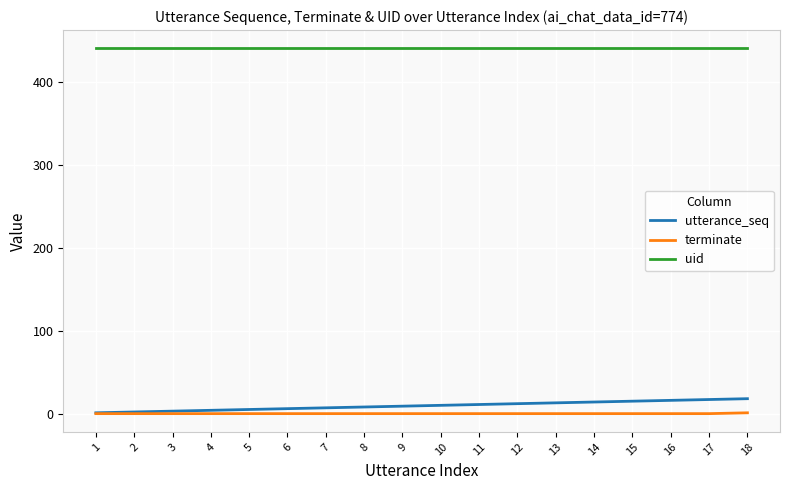

At 8, list the series in order from smallest to largest.

terminate, utterance_seq, uid